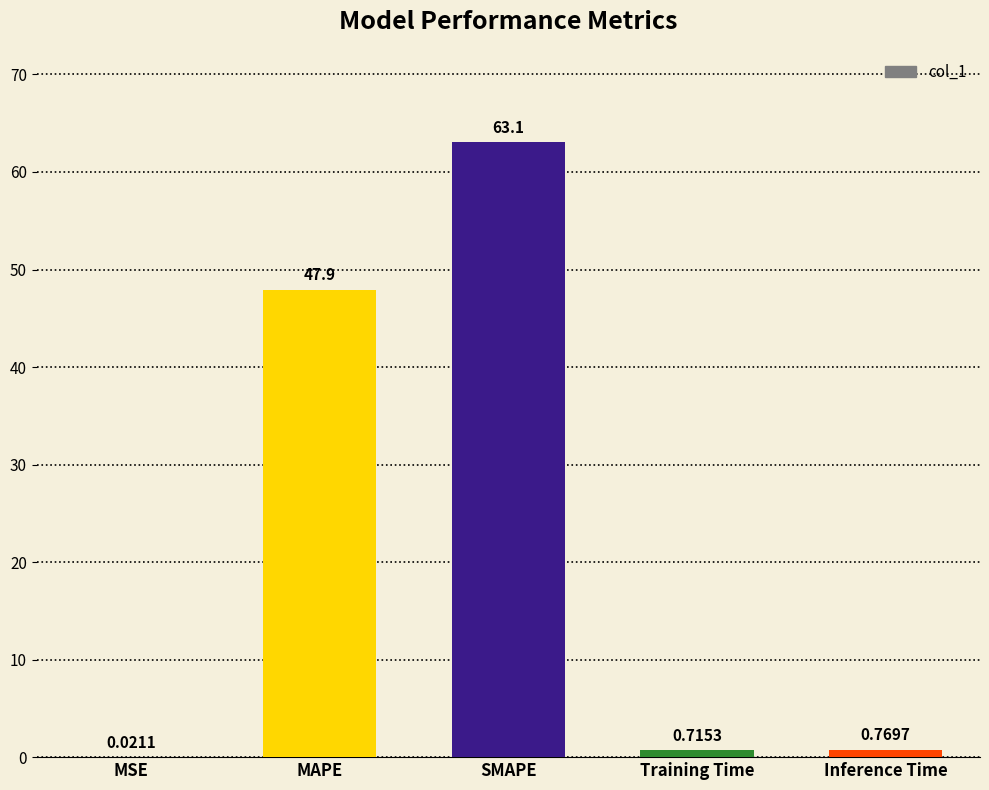

Which category has the highest value across all series?

SMAPE